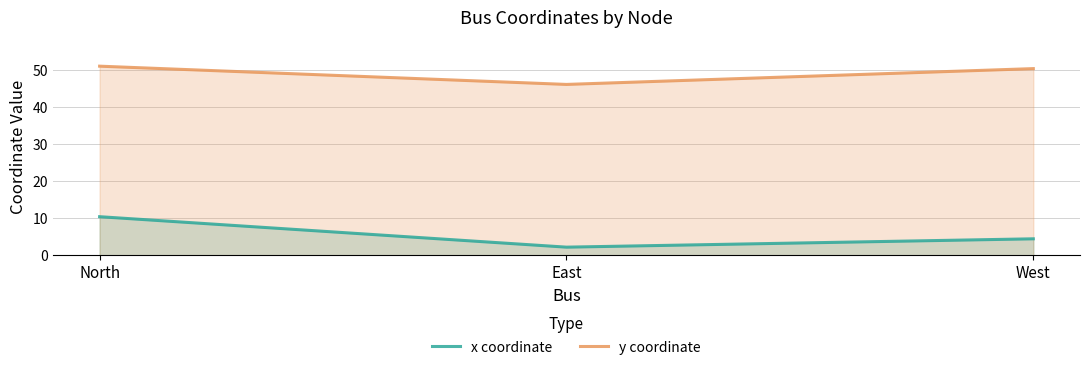

What position from the right is North?

3